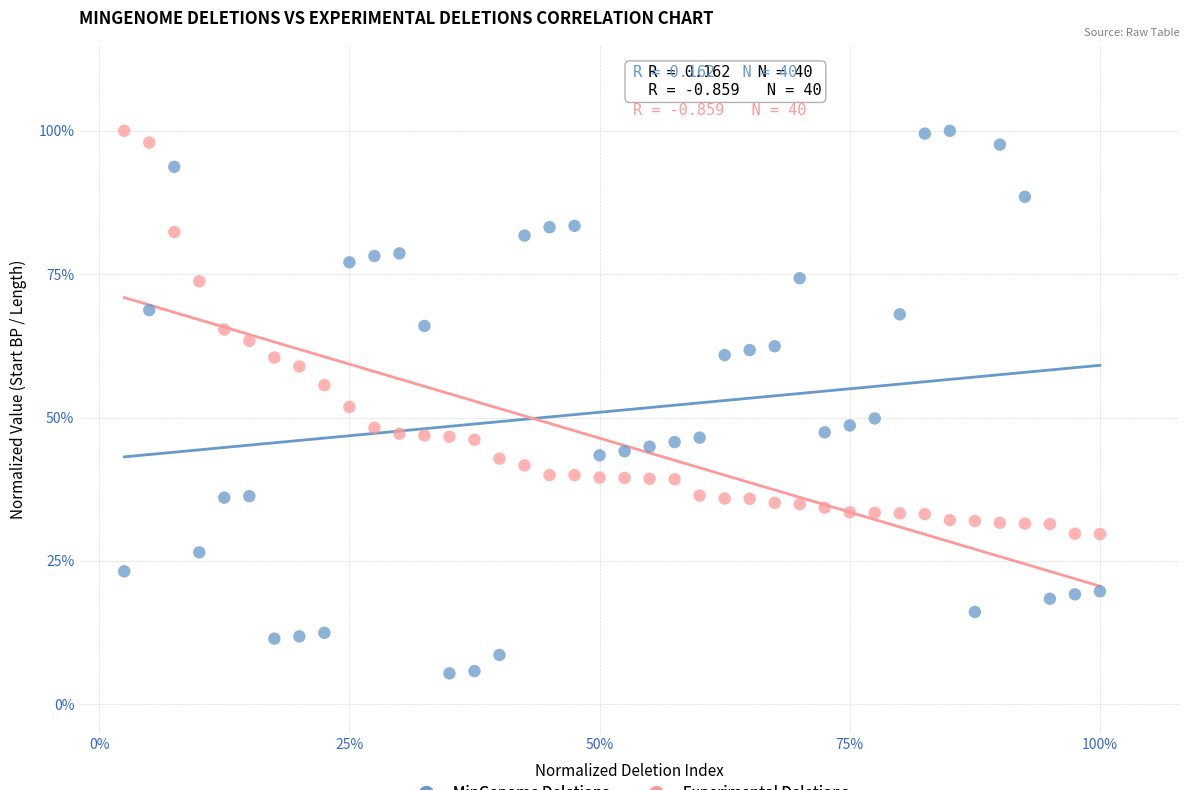

Which series has the widest spread of Y values?

MinGenome Deletions